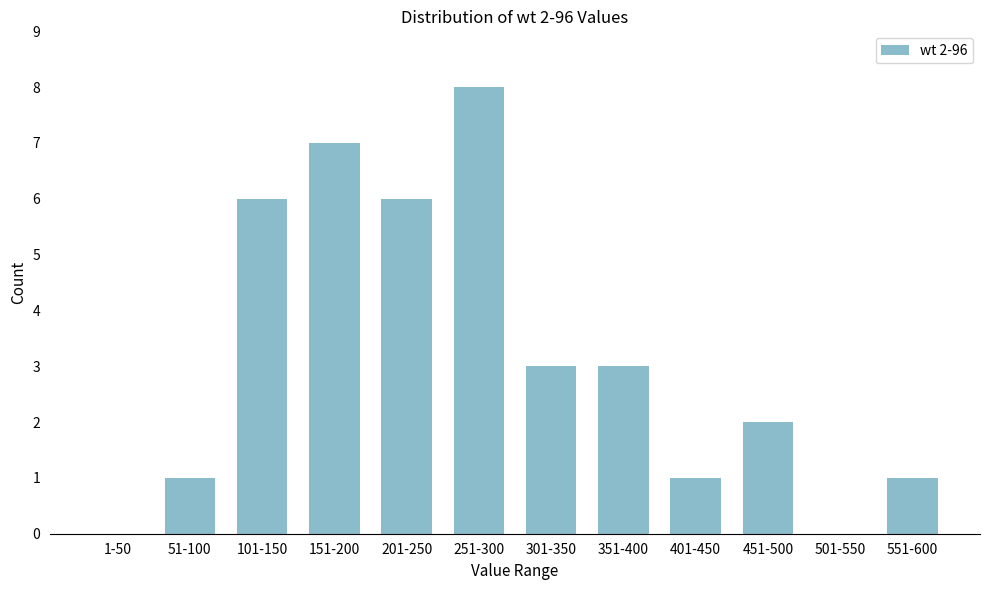

Reading left to right, extract all data points from this chart.

1-50=0	51-100=1	101-150=6	151-200=7	201-250=6	251-300=8	301-350=3	351-400=3	401-450=1	451-500=2	501-550=0	551-600=1